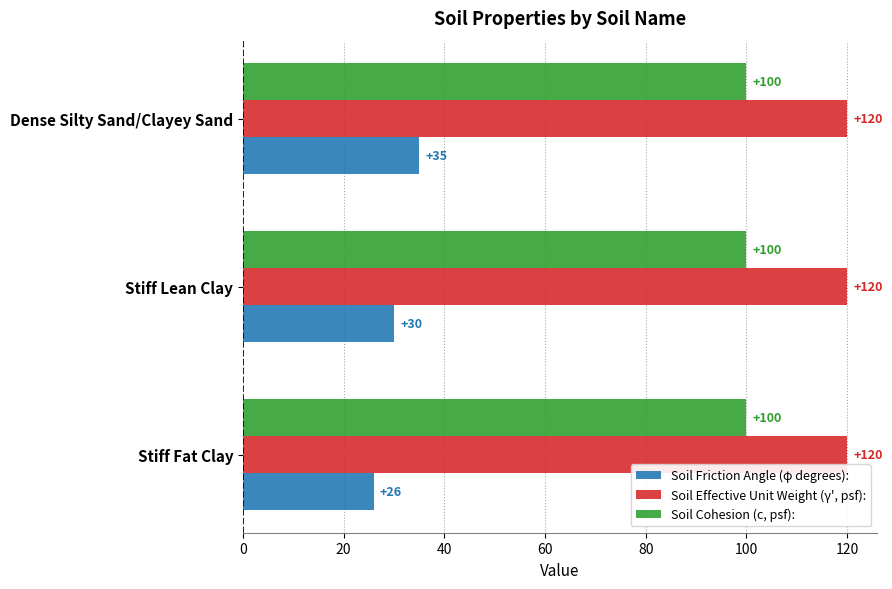

How many distinct data groups are displayed?

3